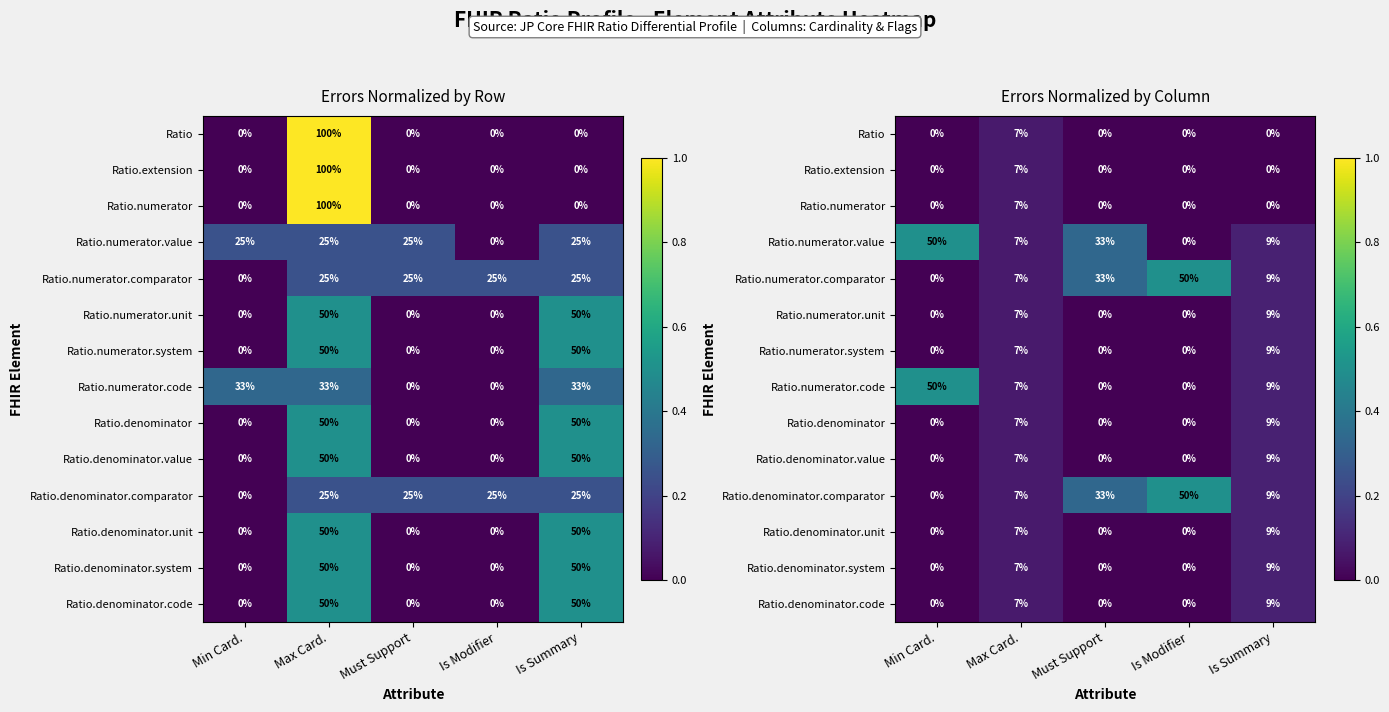

What is the spread (max minus min) of values at Is Summary?

0.1